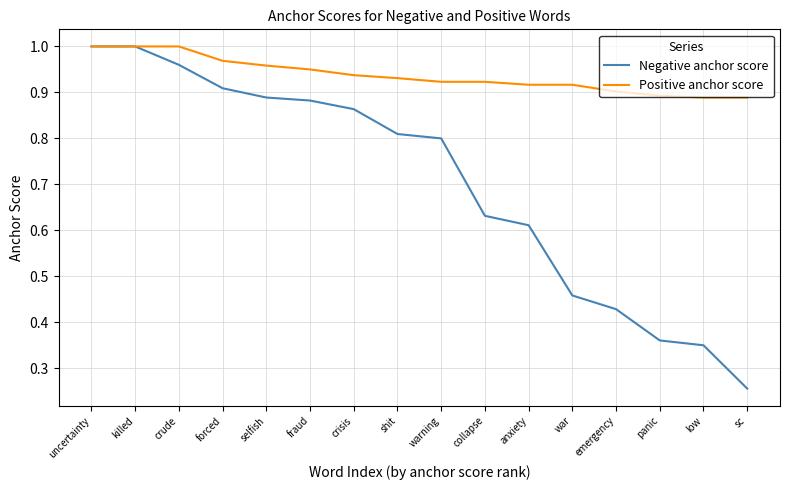

At how many categories does at least one series exceed 0?

16